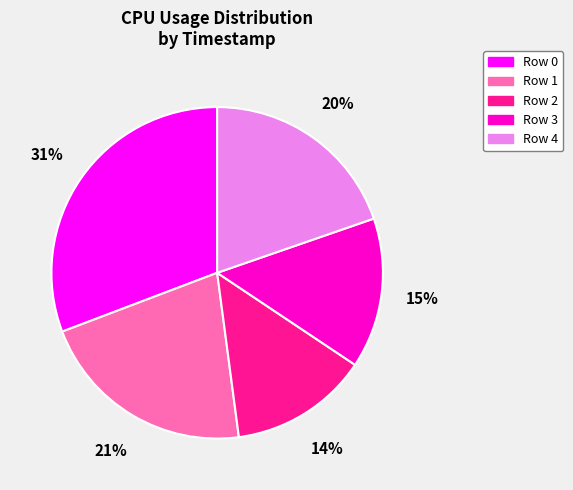

Which has a higher value, Row 2 or Row 3?

Row 3